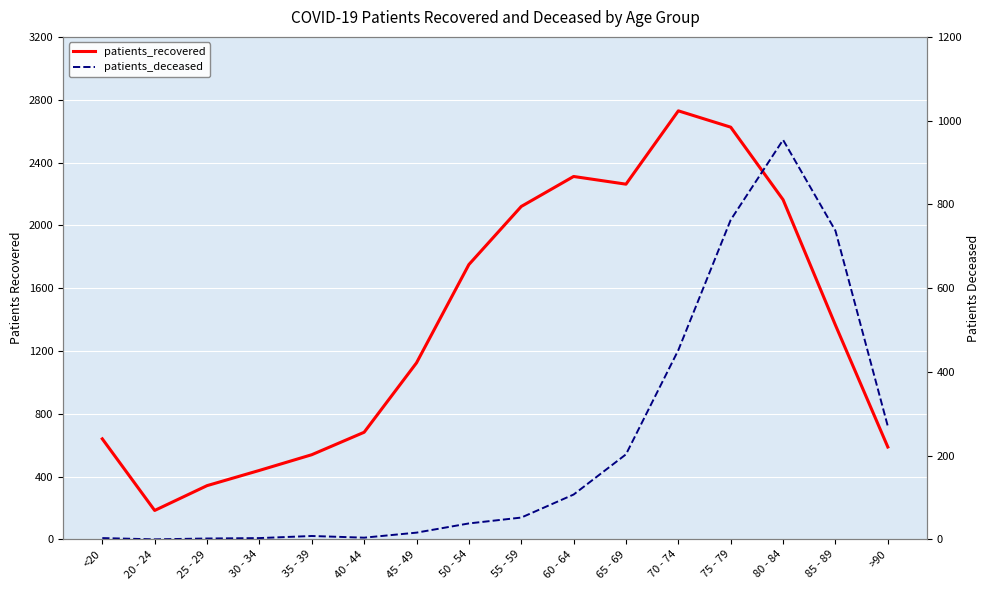

At which label does patients_deceased reach its minimum?

20 - 24